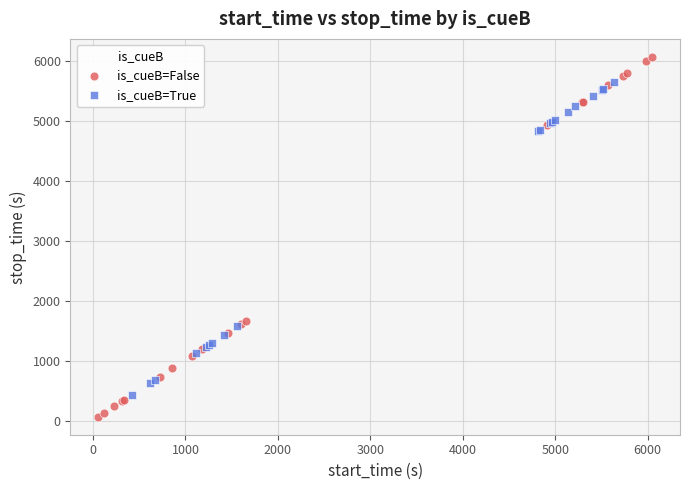

Which series contains the highest Y value?

is_cueB=False